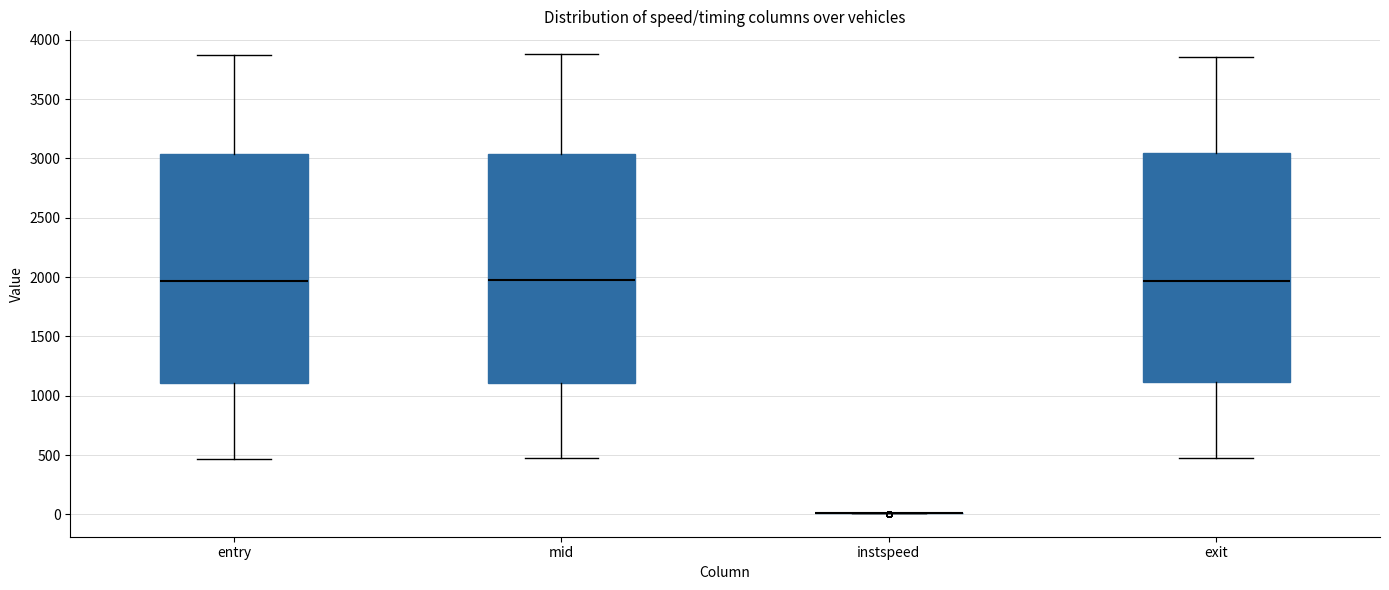

Where is the upper edge of the box for mid on the y-axis? The values are not printed on the chart, so give them approximately, as read against the axis.

3050